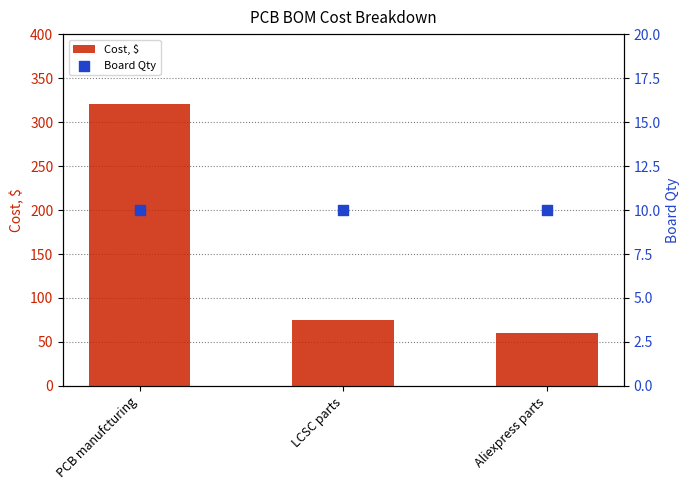

Is the value of Cost, $ at PCB manufcturing greater than the value of Board Qty at Aliexpress parts?

Yes